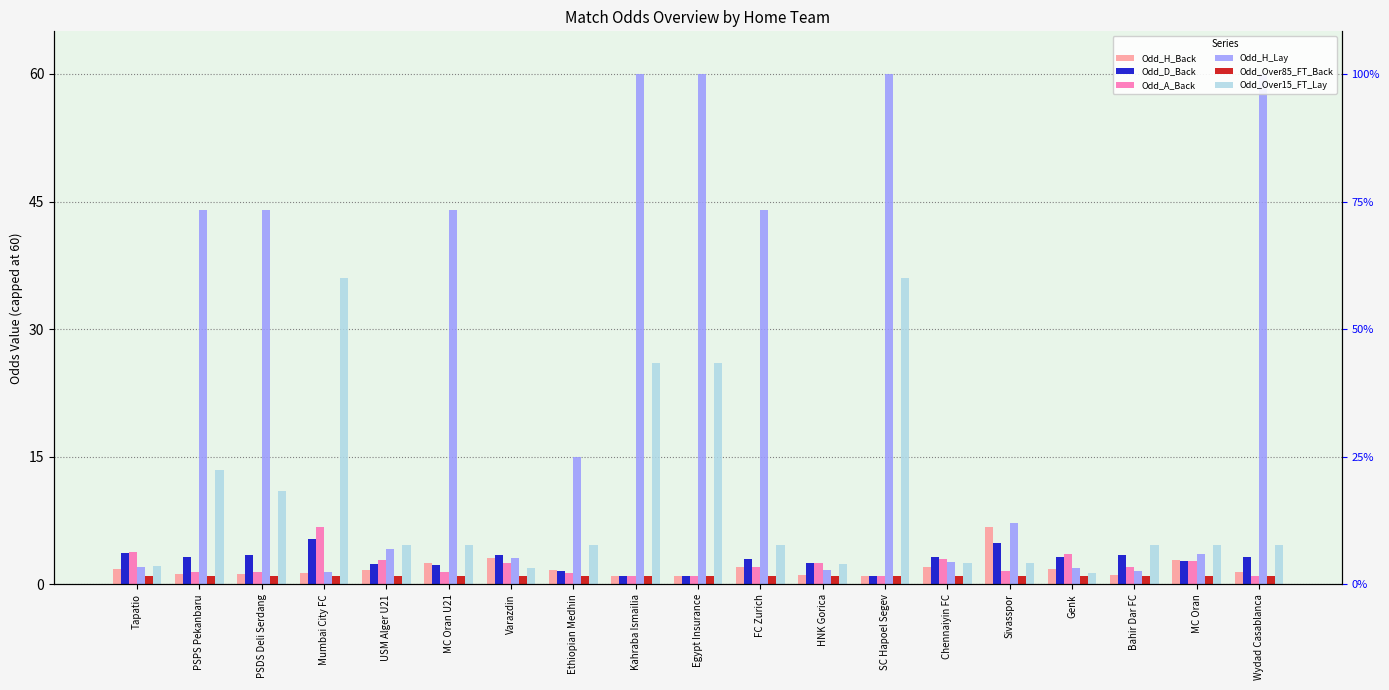

Does the chart contain stacked bars?

No